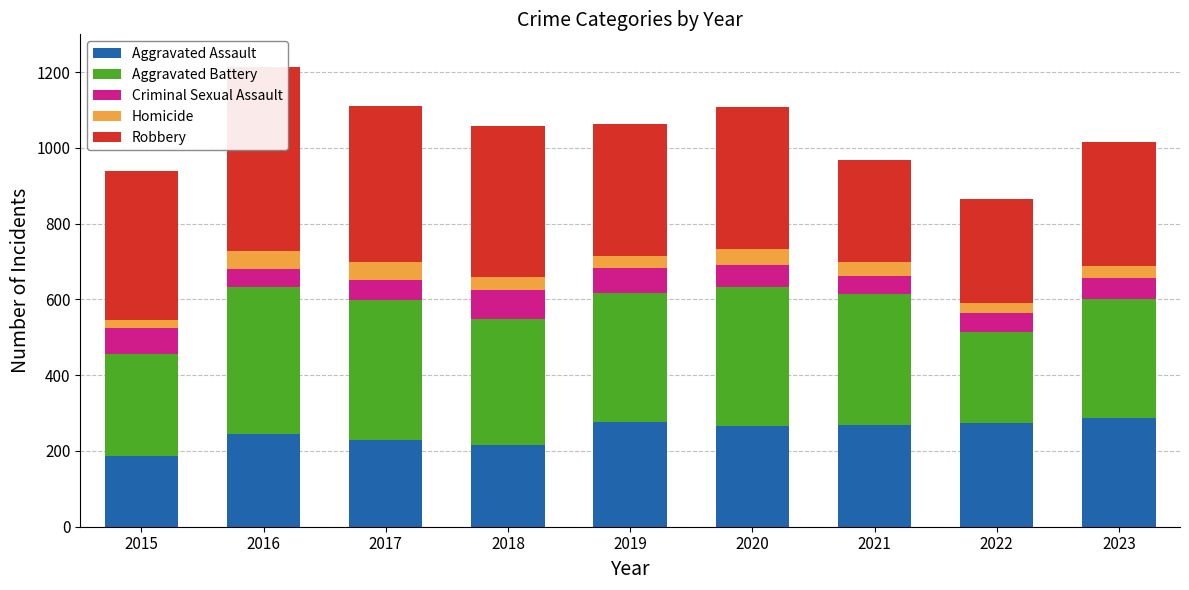

Which series has the largest total across all categories?

Robbery